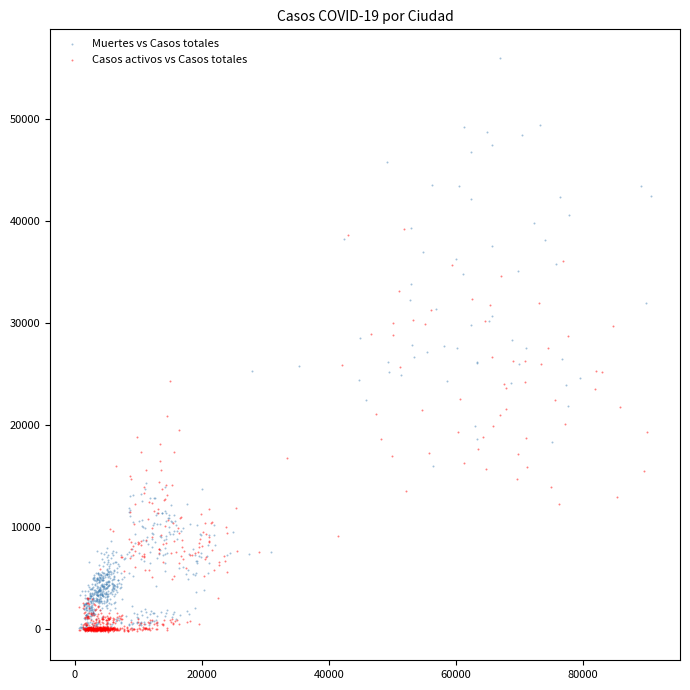

Which series has the largest Y range (max minus min)?

Muertes vs Casos totales